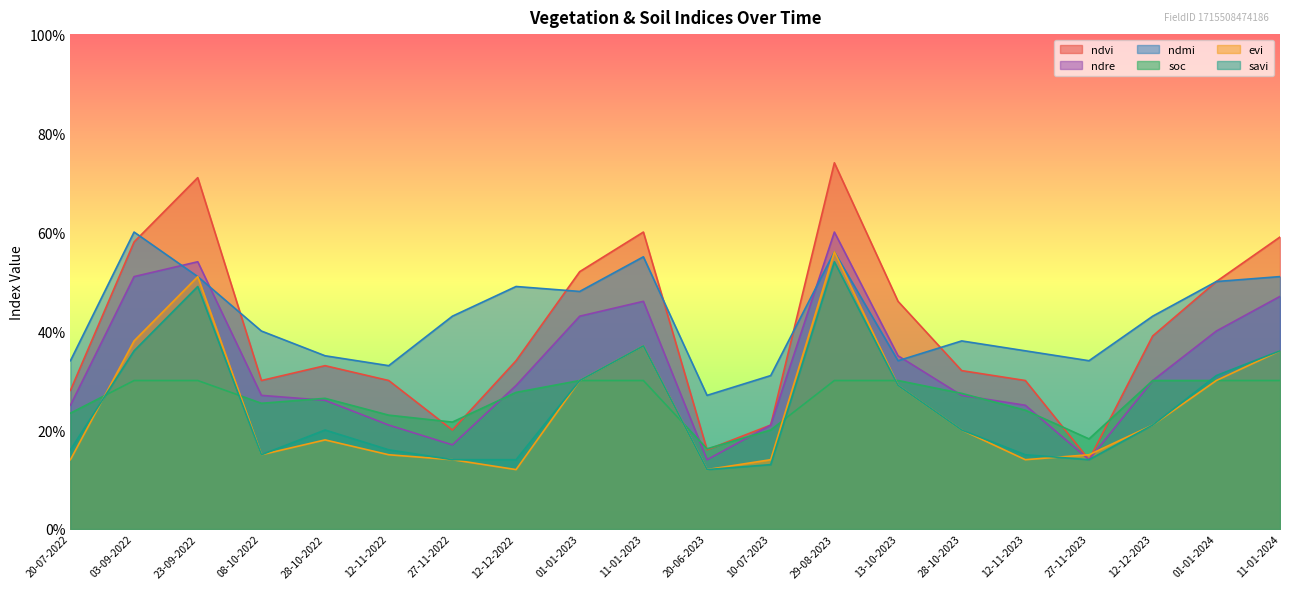

What is the sum of the ndvi values at 11-01-2024 and 20-06-2023?

0.8